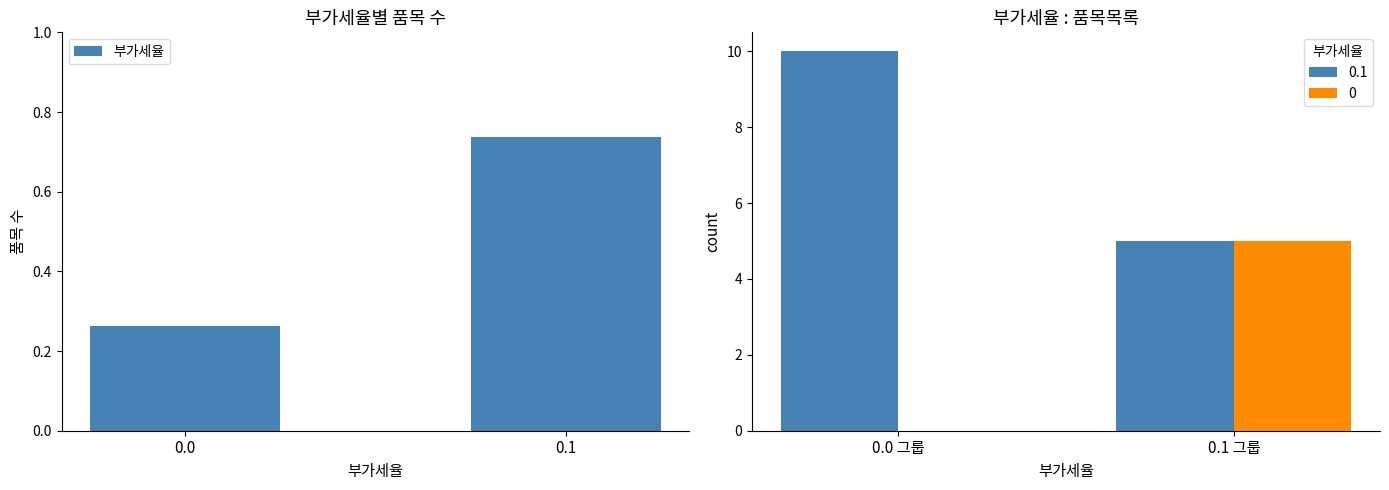

Count the values in the range 0 to 1.

2